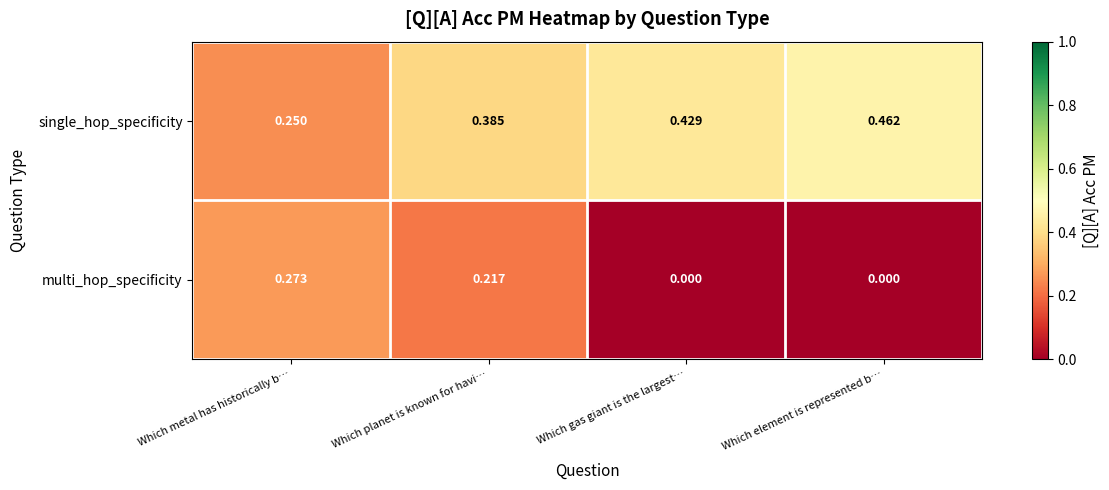

Which series has the widest spread of values?

multi_hop_specificity